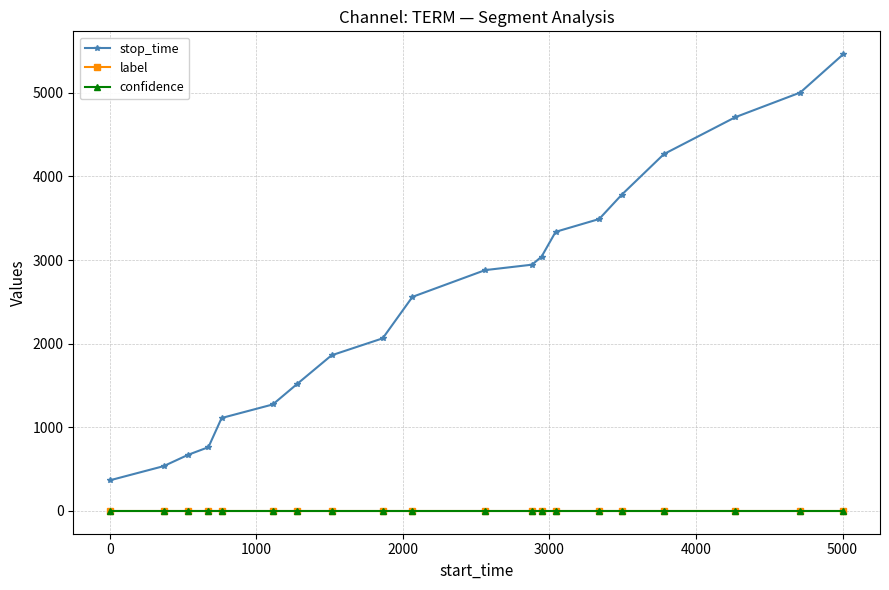

Which series has the largest total across all categories?

stop_time